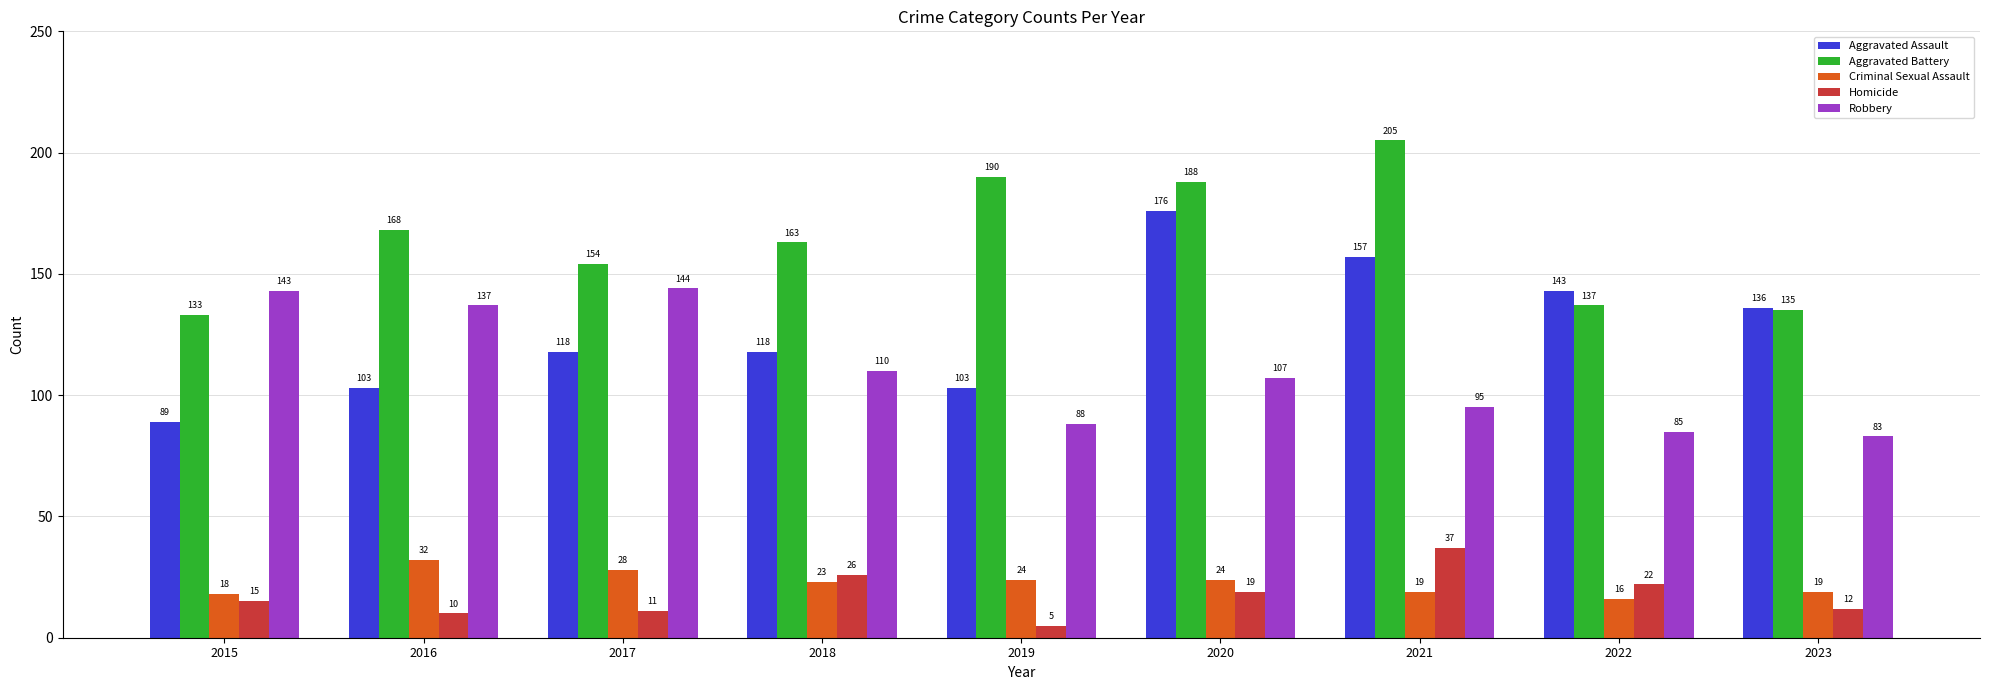

The value of Homicide at 2016 is 10. True or false?

True